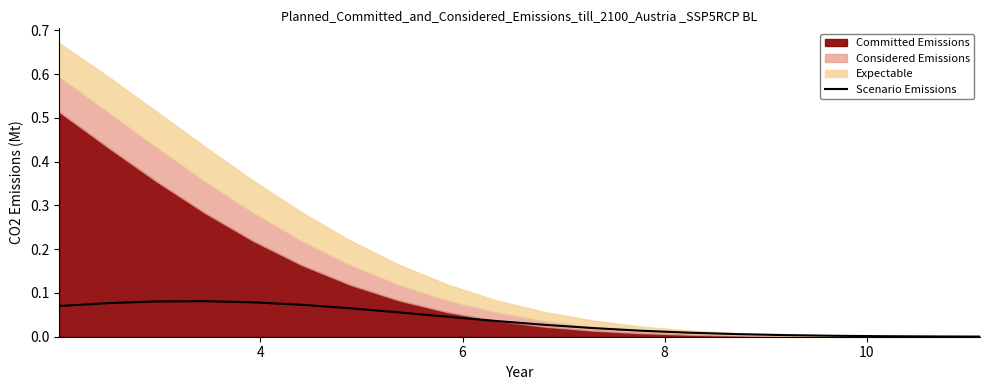

Does the chart display data point markers on the line(s)?

No